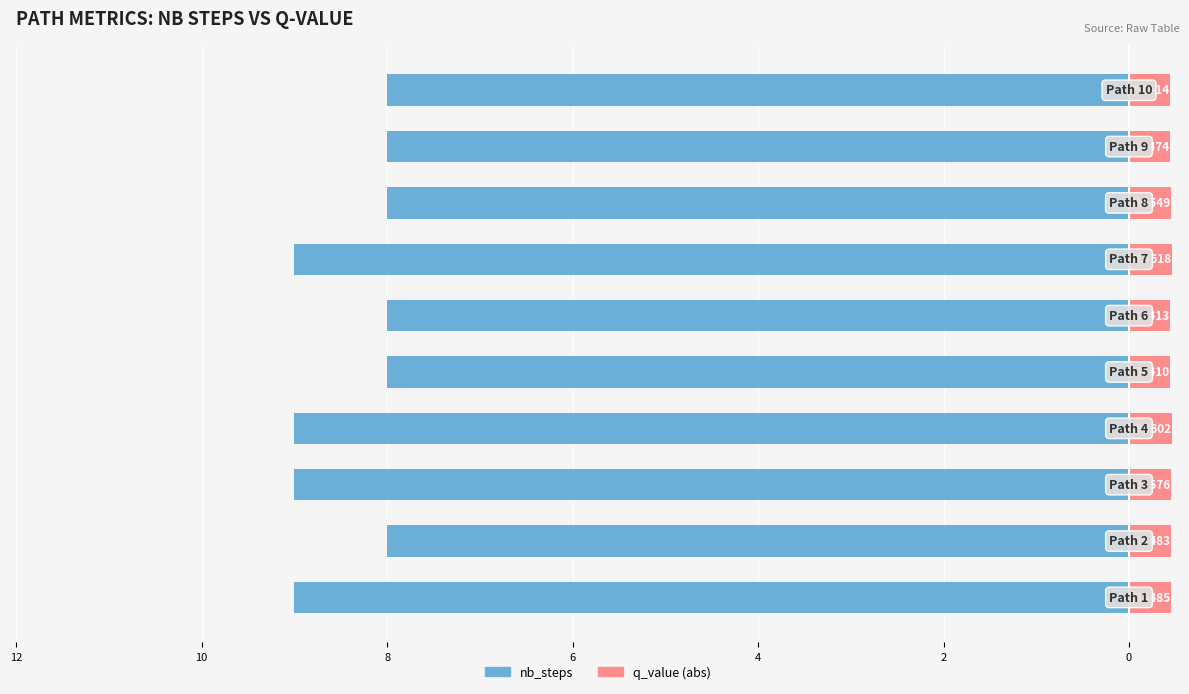

Does the chart contain stacked bars?

No